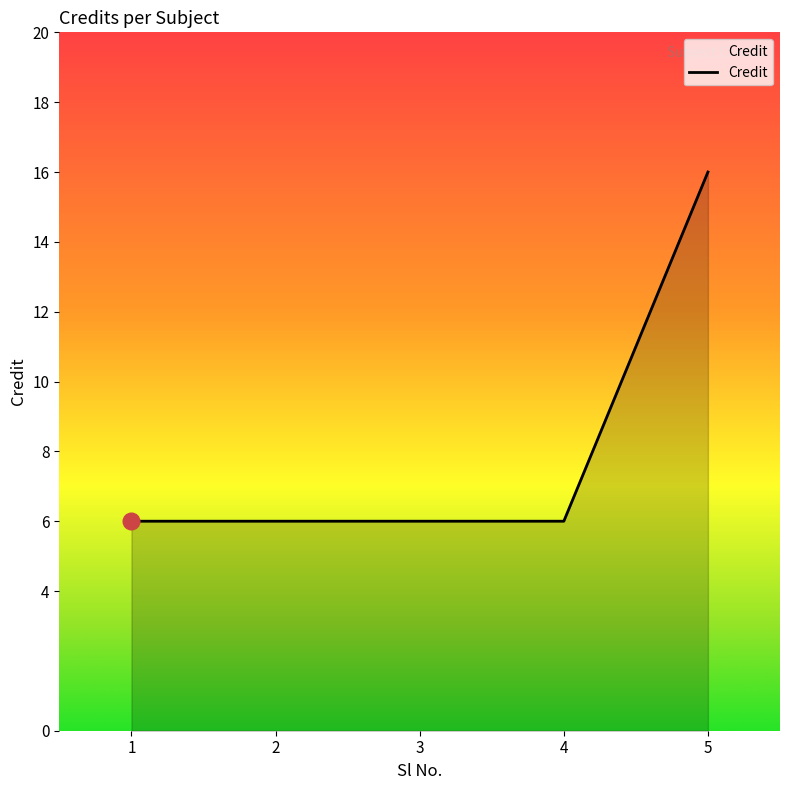

What is the average value?

8